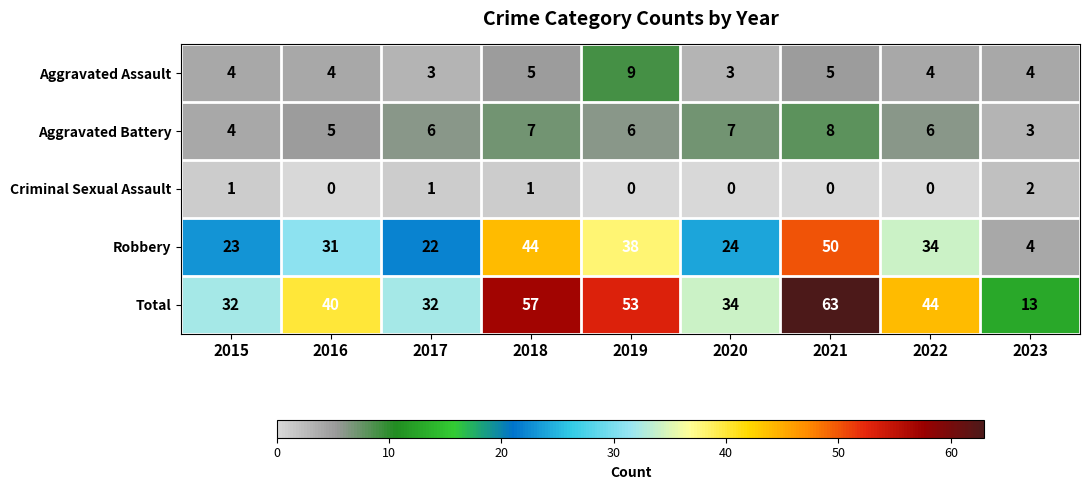

Rank the series at 2020 from highest to lowest value.

Total, Robbery, Aggravated Battery, Aggravated Assault, Criminal Sexual Assault